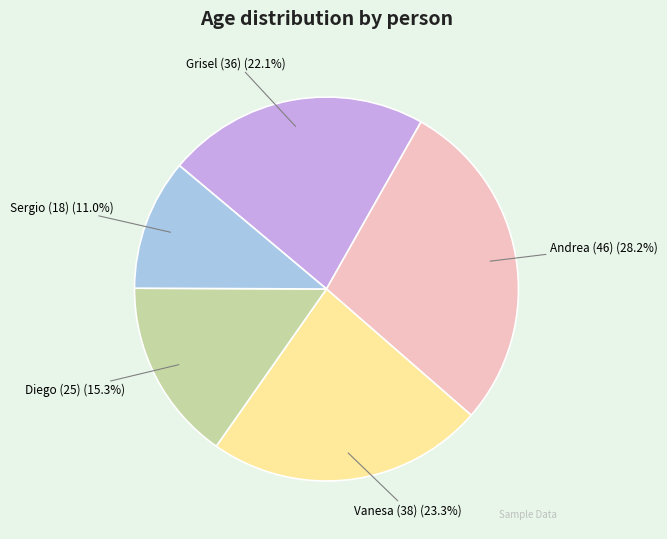

Count the number of slices in the pie.

5